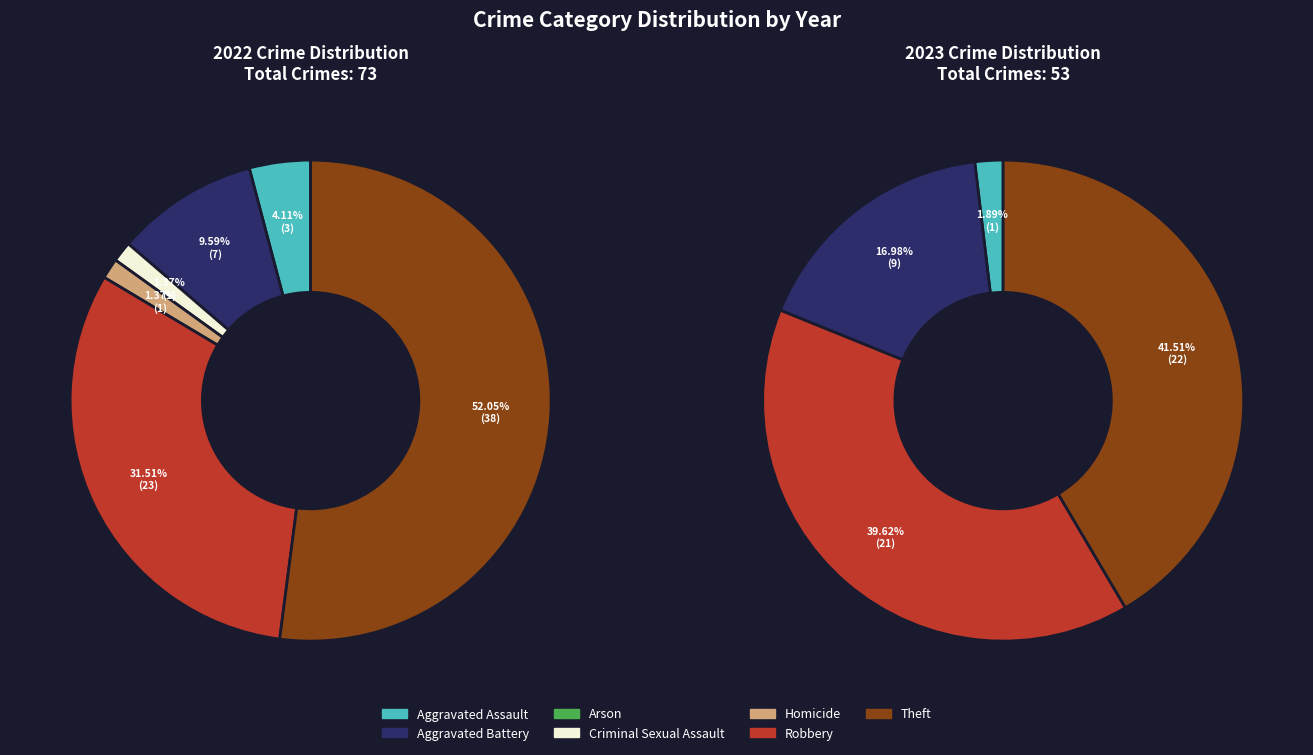

What is the spread (max minus min) of values at 4?

1